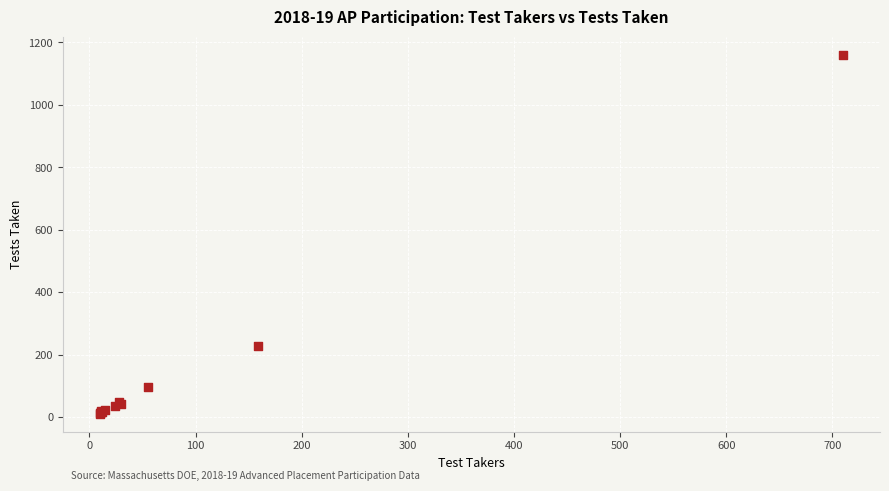

What Y value in the scatter plot is closest to 586?

227